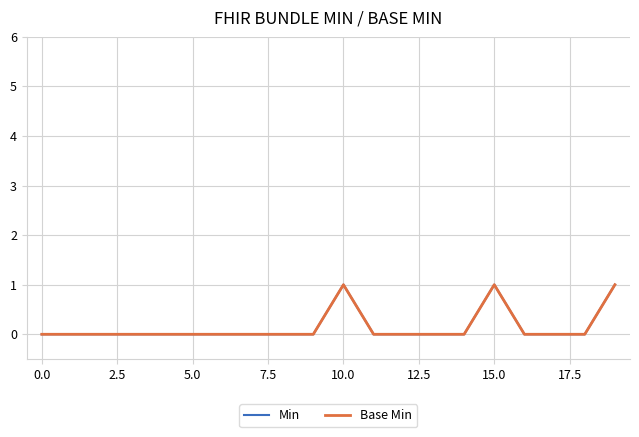

Count the number of categories in the chart.

20